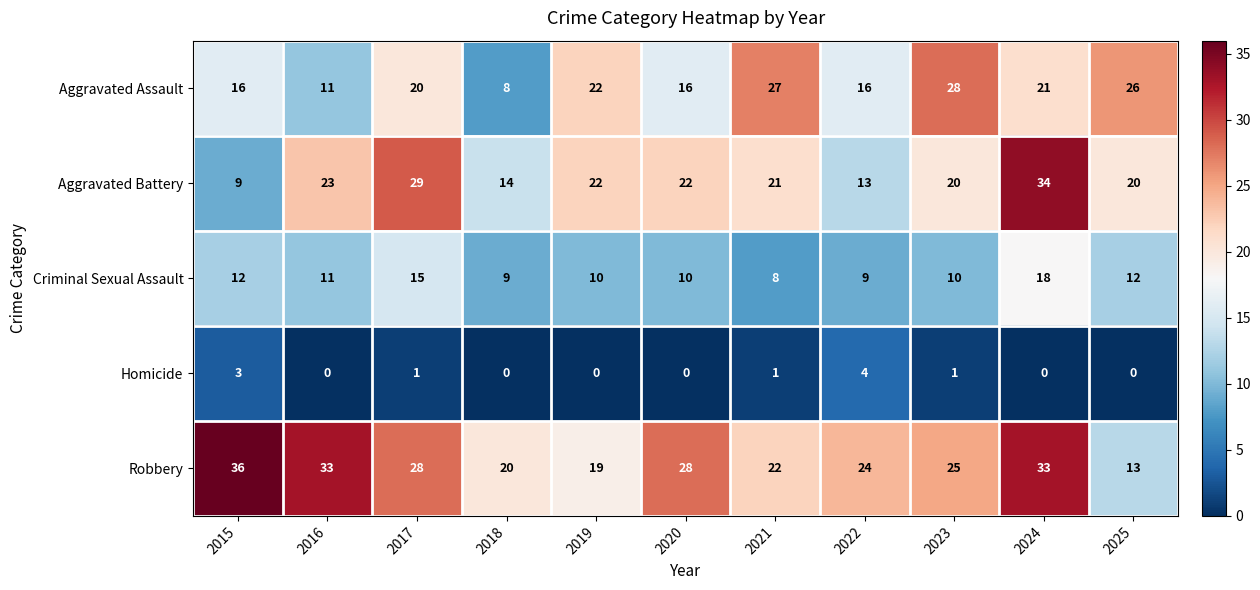

At how many categories does at least one series exceed 7?

11